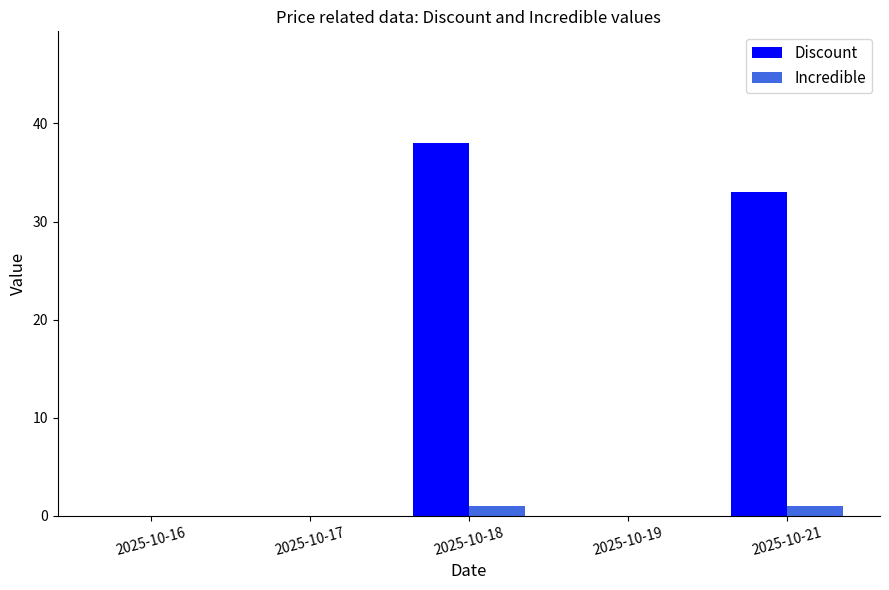

What is the sum of the Discount values at 2025-10-18 and 2025-10-17?

38